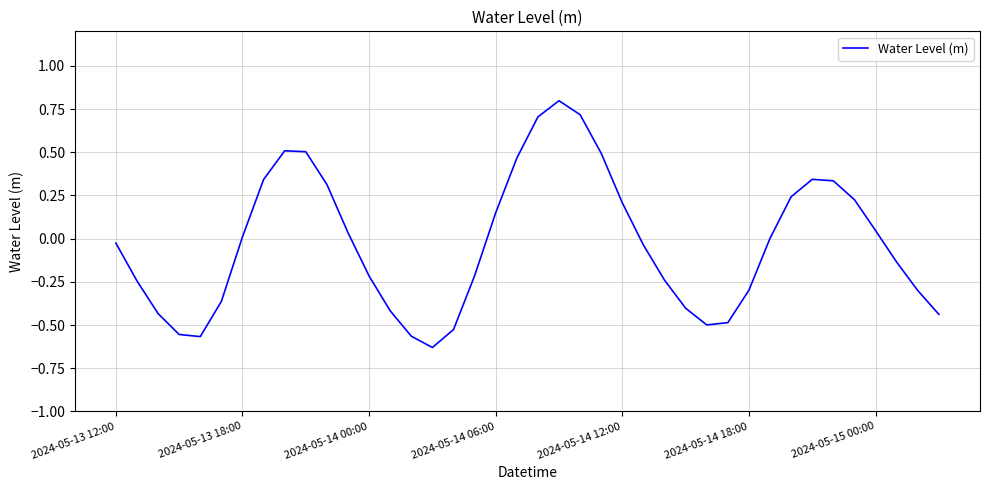

What is the sum of all values?

-1.2